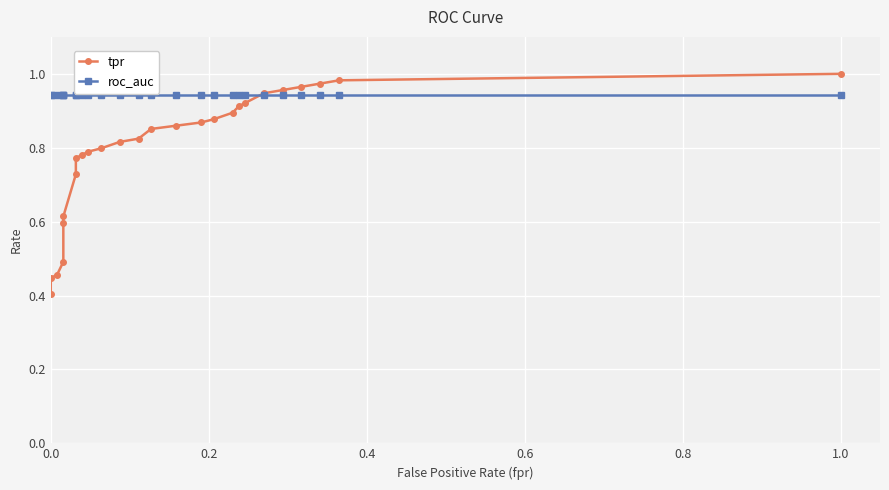

Rank the series by their average value, from lowest to highest.

tpr, roc_auc